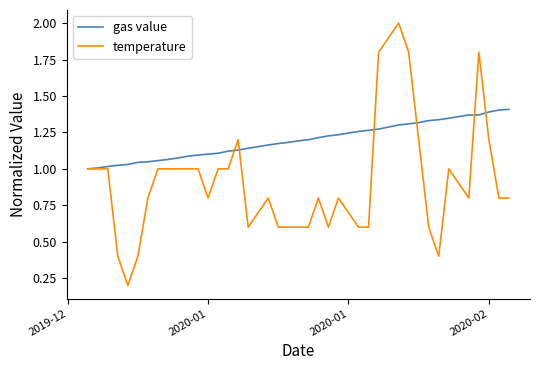

What is the maximum value shown in the chart?

2.0